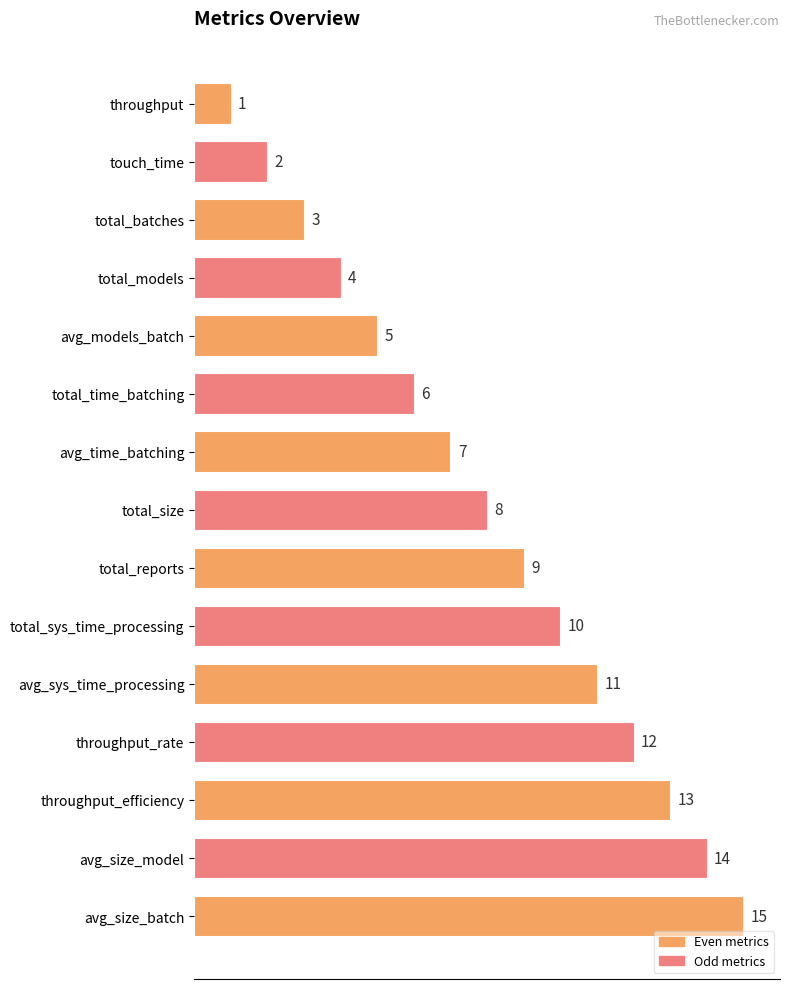

Does the chart contain any negative values?

No